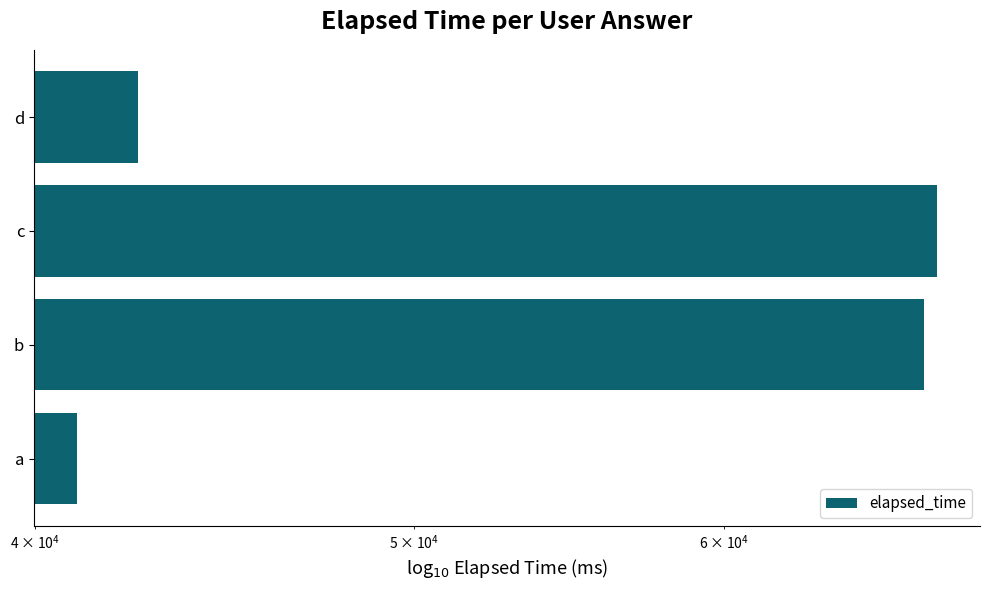

What is the smallest value displayed?

41000